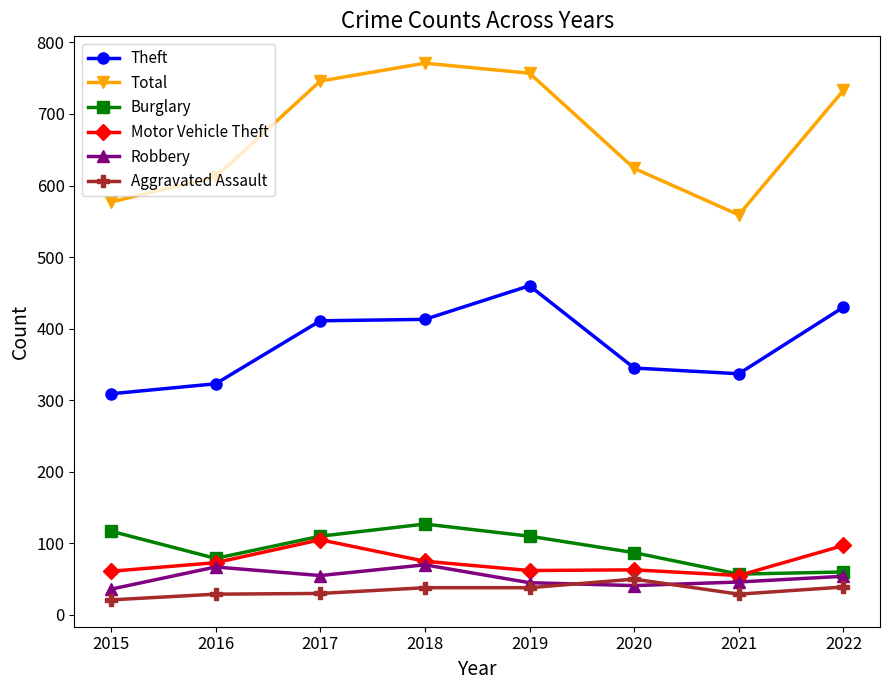

What is the sum of the Burglary values at 2017 and 2018?

237